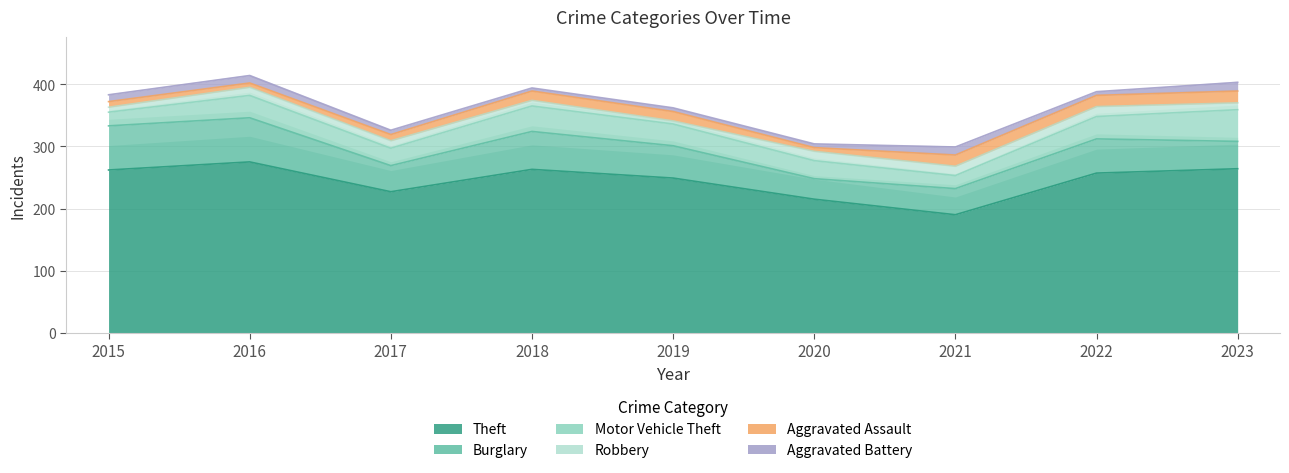

Which series has the largest total across all categories?

Theft